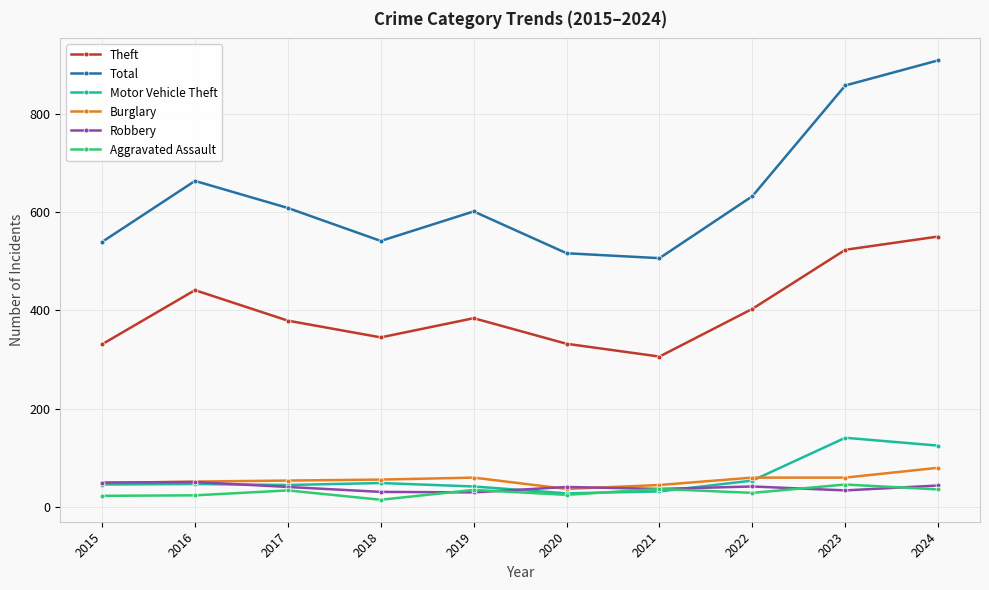

What are all the series names shown in the legend?

Theft, Total, Motor Vehicle Theft, Burglary, Robbery, Aggravated Assault